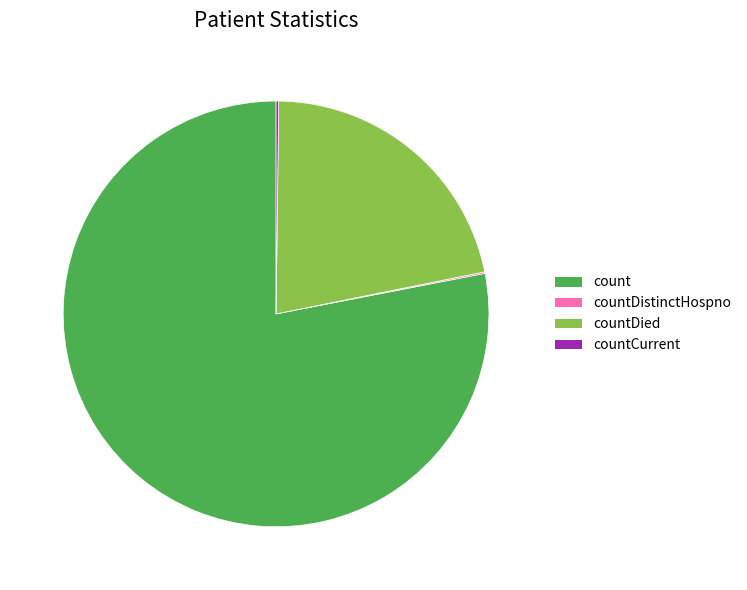

Which slice is the largest?

count